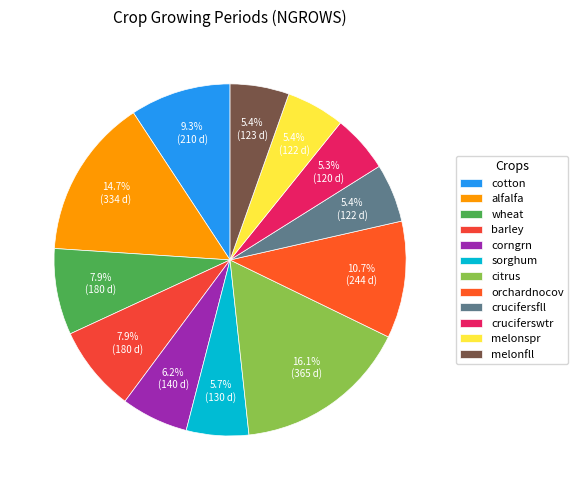

What percentage do sorghum and orchardnocov together represent?

16.5%